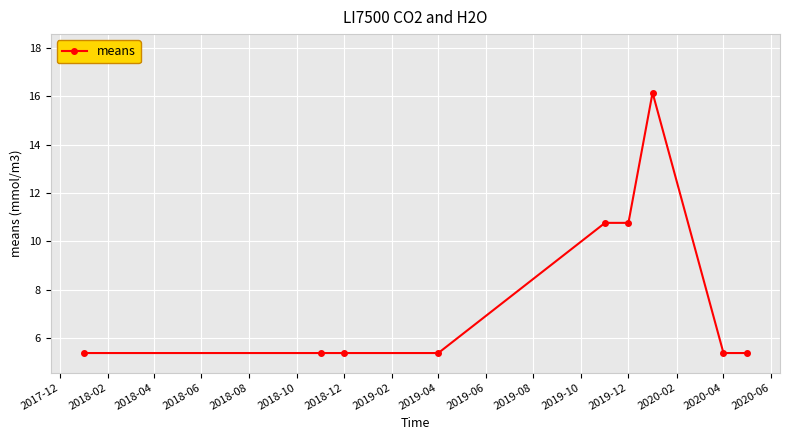

What is the minimum value shown in the chart?

5.4